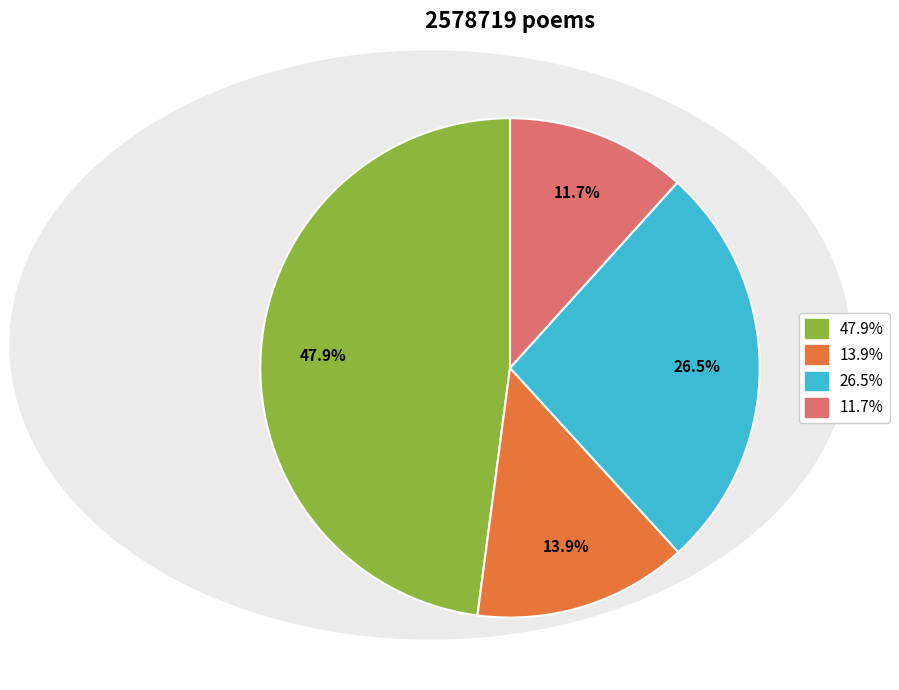

Which category has the smallest portion of the pie?

11.7%